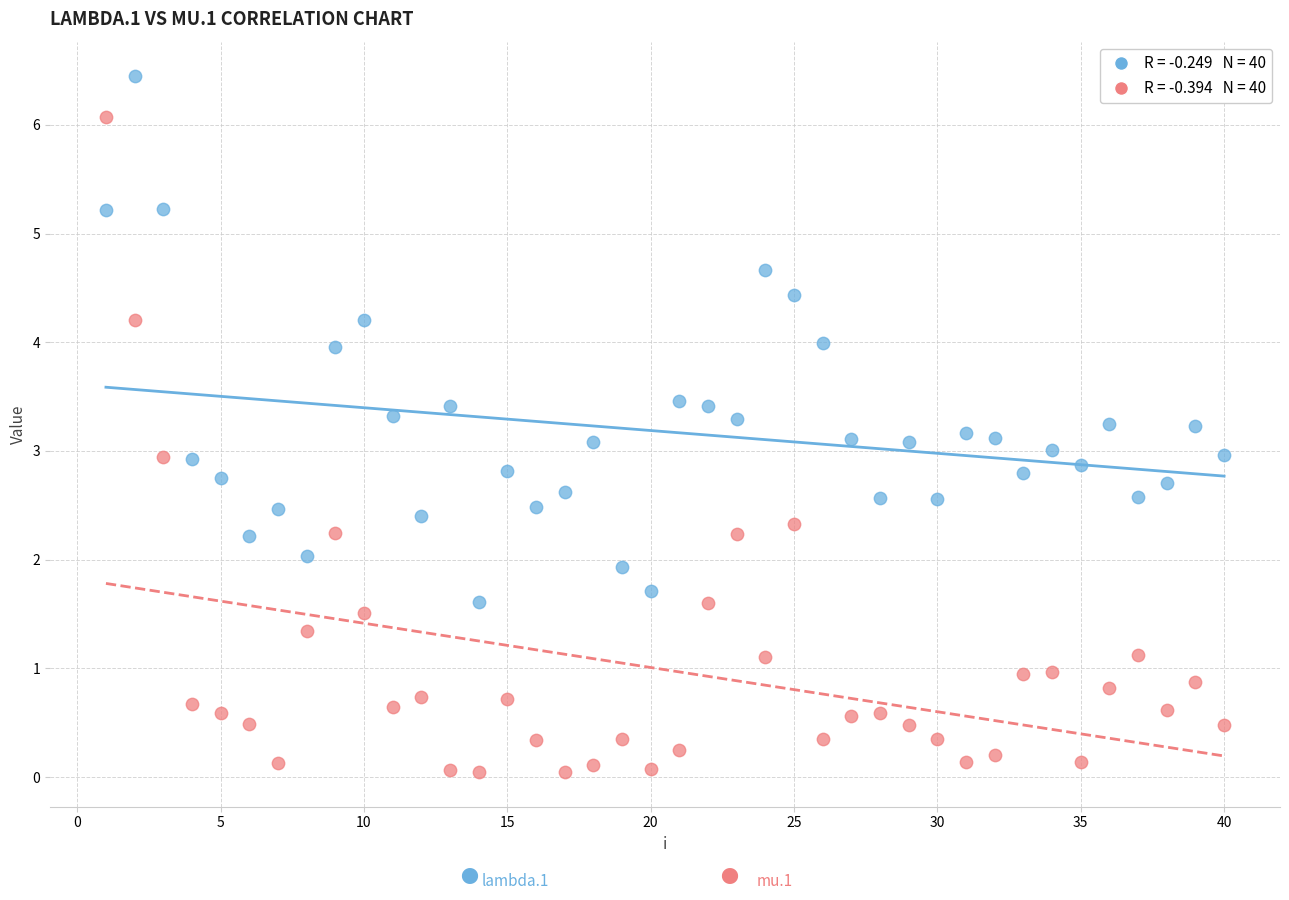

Across all data points, what is the range of X values (max minus min)?

39.0